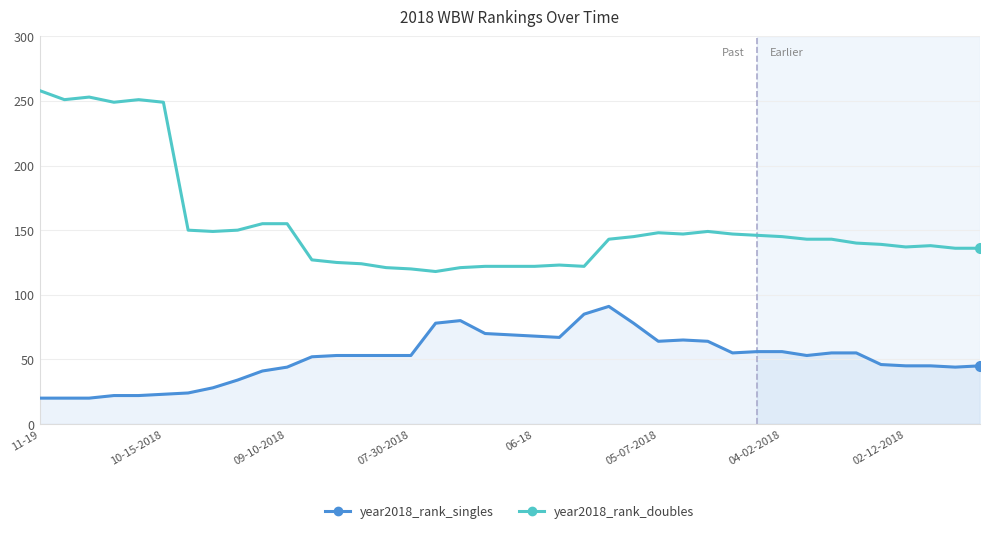

Which series has the largest range (max minus min)?

year2018_rank_doubles